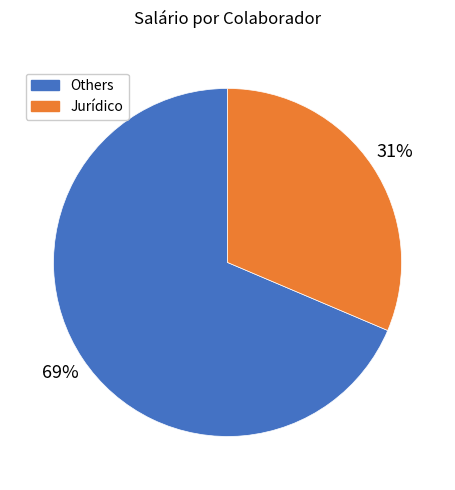

Is there any slice that represents more than half of the pie?

Yes